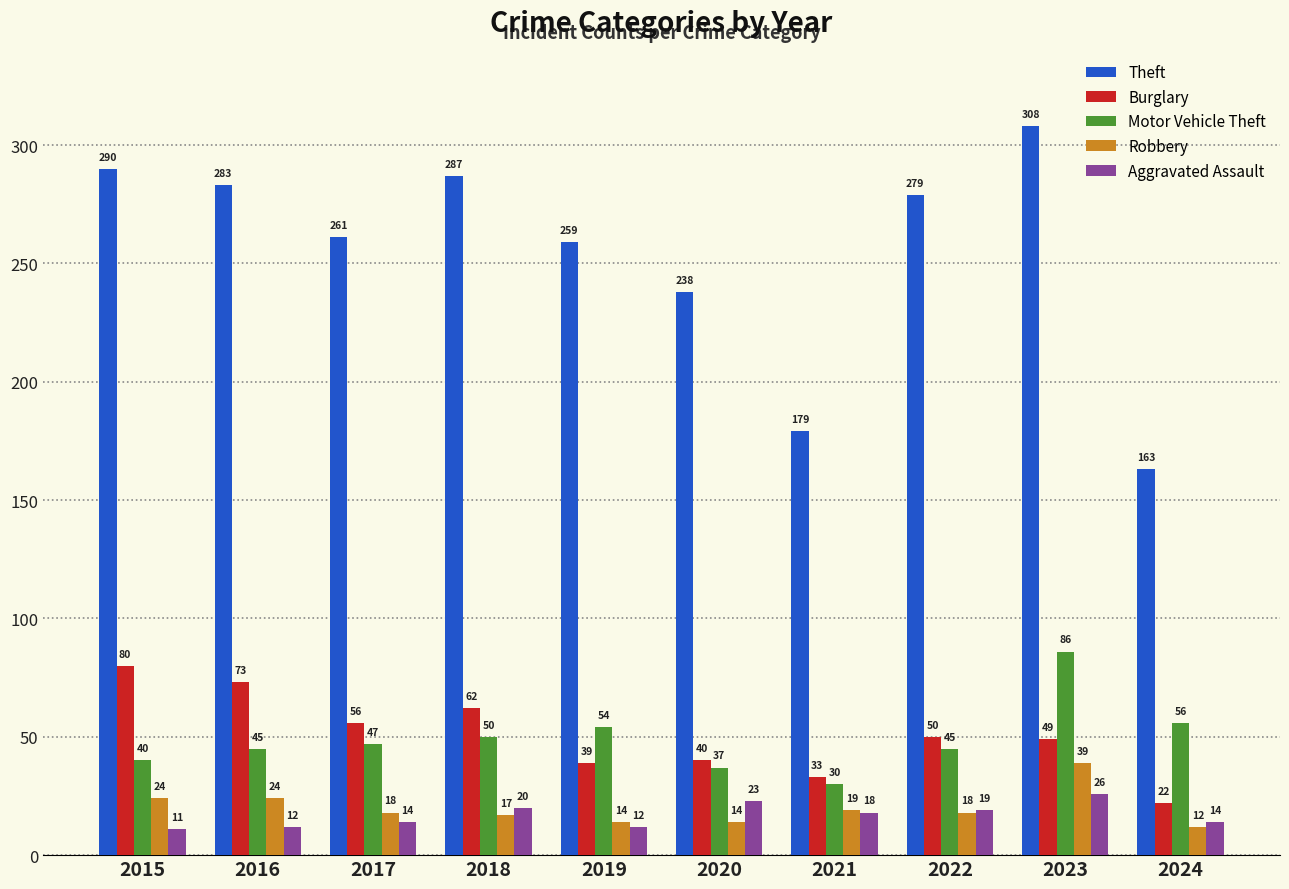

Where does the Robbery series first go above 18?

2015